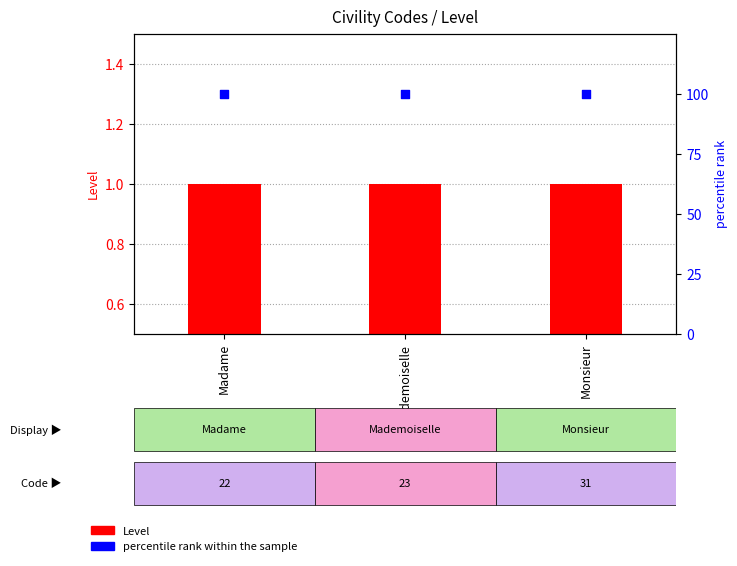

What is the total value across all series at Mademoiselle?

101